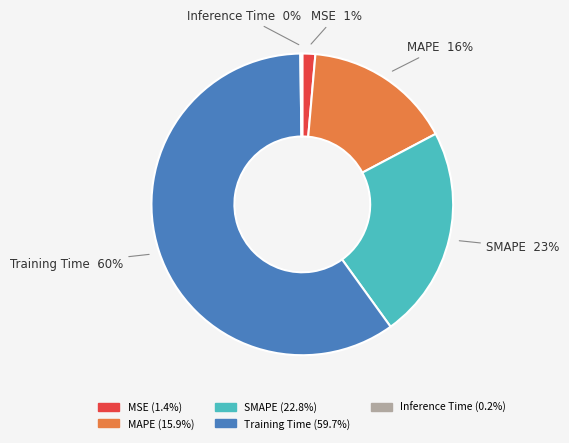

Combined, do SMAPE and MAPE account for over 50%?

No